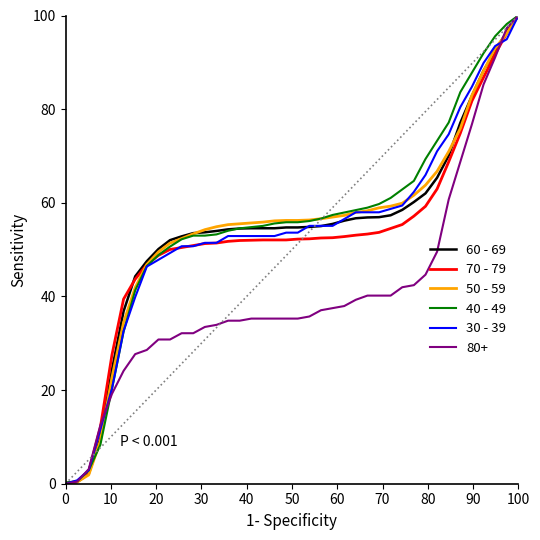

What is the maximum value for 70 - 79?

100.0